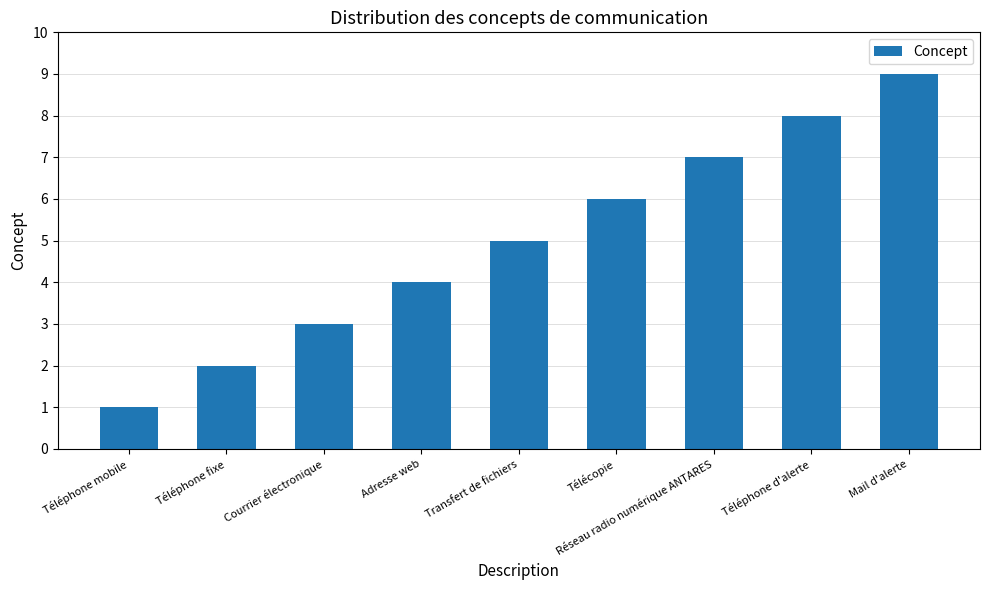

List the labels in order of value, largest first.

Mail d'alerte, Téléphone d'alerte, Réseau radio numérique ANTARES, Télécopie, Transfert de fichiers, Adresse web, Courrier électronique, Téléphone fixe, Téléphone mobile